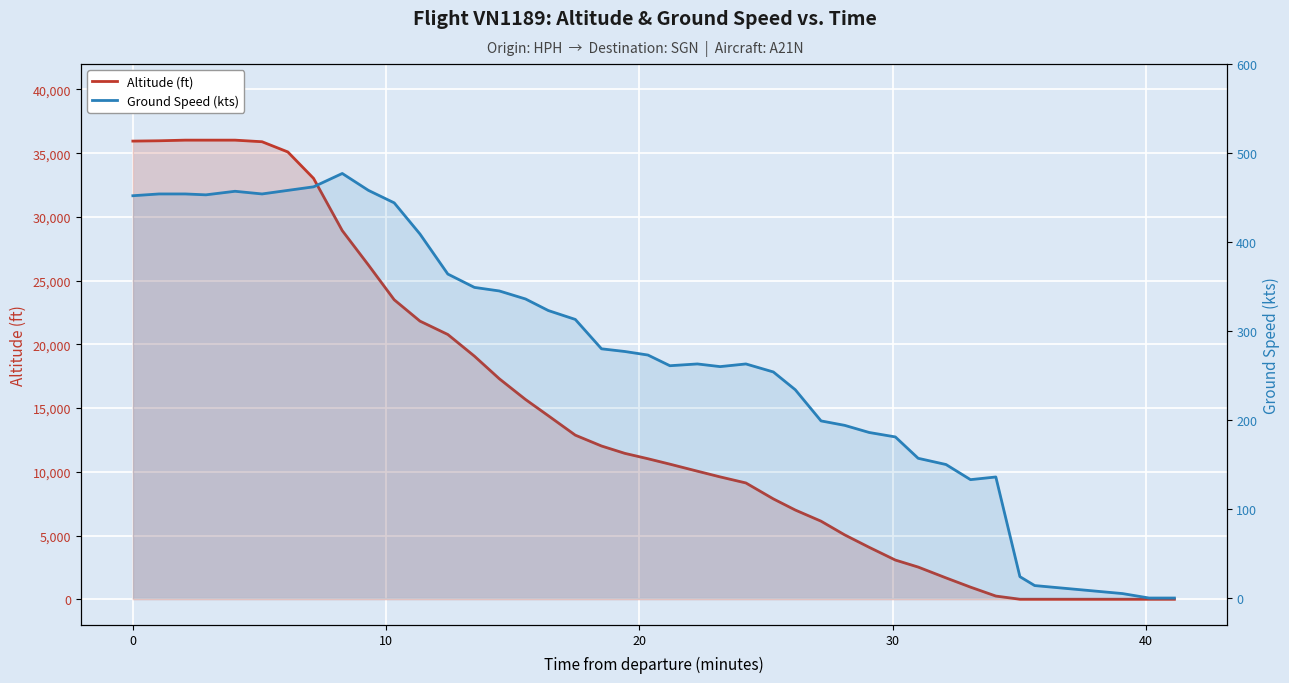

Reading left to right, transcribe all the data shown in this chart.

Altitude (ft): 35950	35975	36025	36025	36025	35900	35100	33025	28925	26225	23500	21825	20775	19075	17300	15675	14400	12875	12025	11450	11025	10600	10050	9600	9125	7875	7000	6125	5050	4075	3075	2525	1675	950	250	0	0	0	0	0
Ground Speed (kts): 452	454	454	453	457	454	458	462	477	458	444	409	364	349	345	336	323	313	280	277	273	261	263	260	263	254	234	199	194	186	181	157	150	133	136	24	14	5	0	0